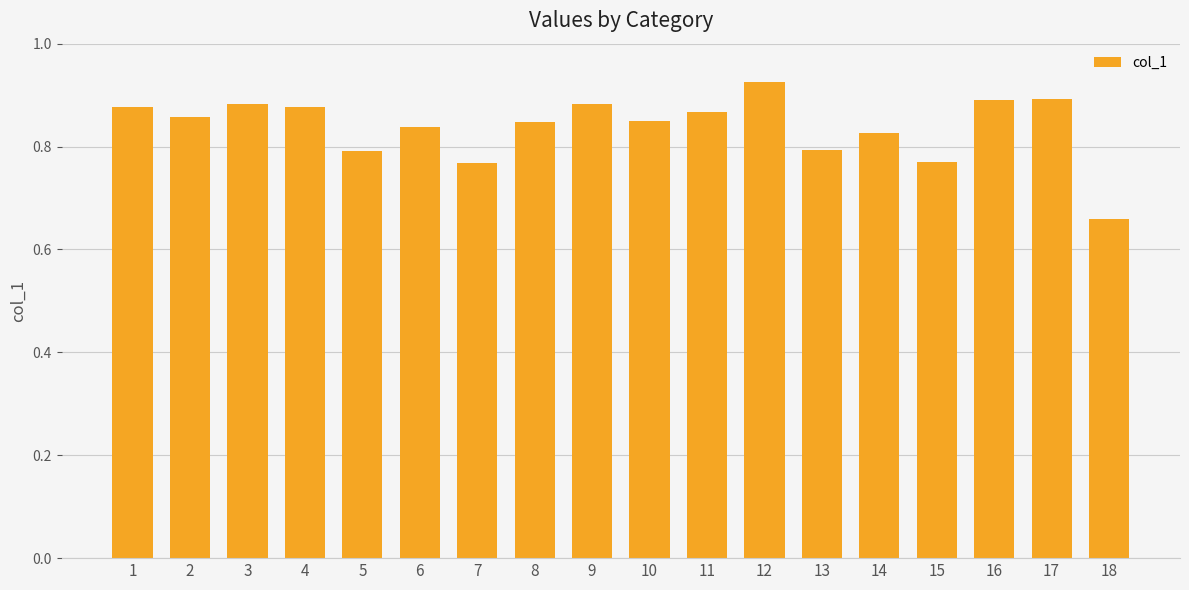

At which category does the chart reach its peak across all series?

12